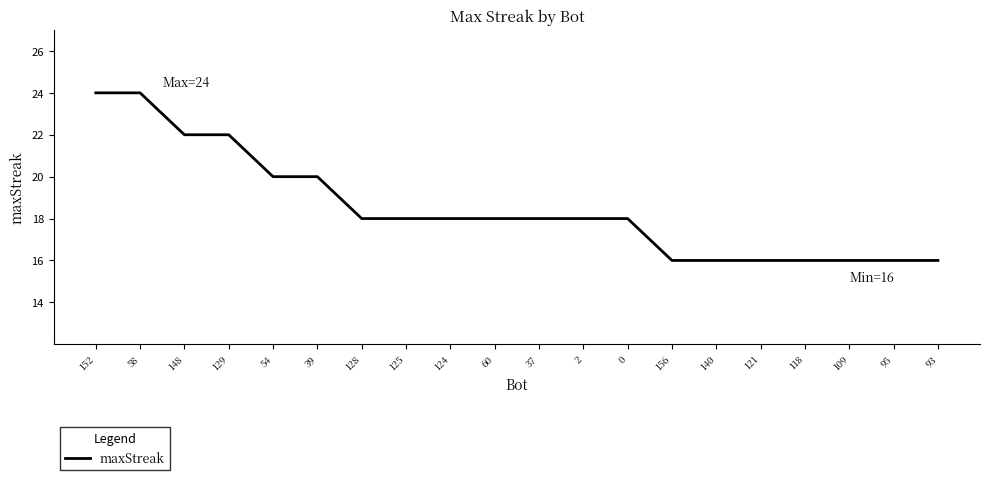

How many categories are shown in the chart?

20